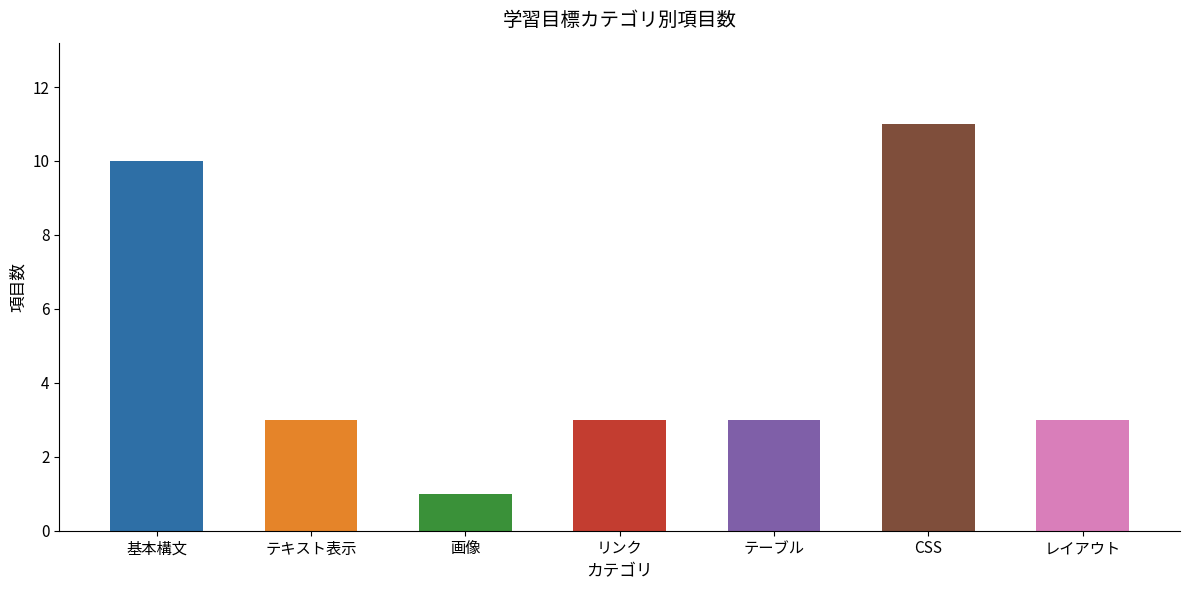

How many categories are shown in the chart?

7